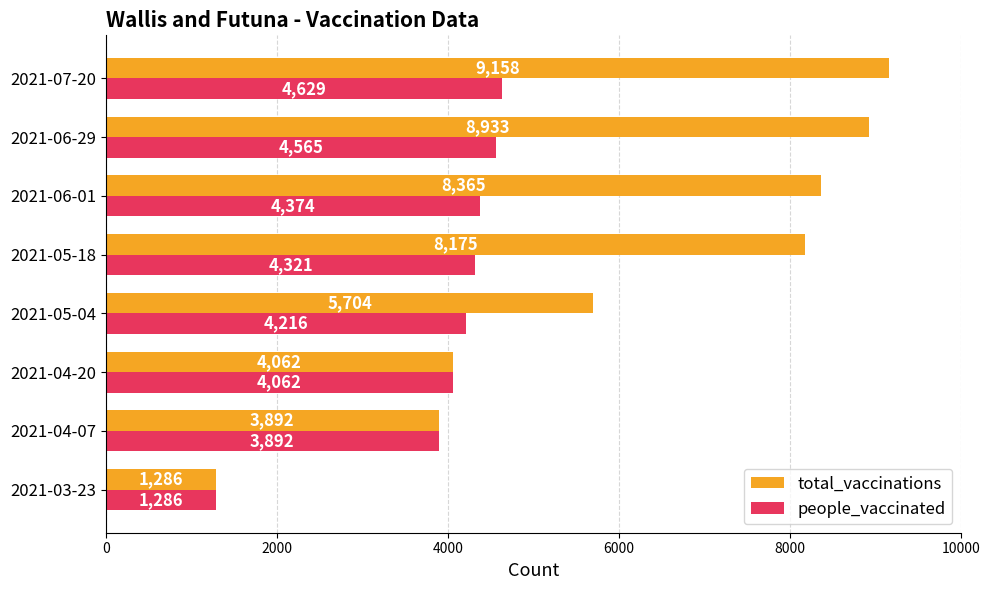

Which series changed the most between 2021-05-18 and 2021-06-01?

total_vaccinations